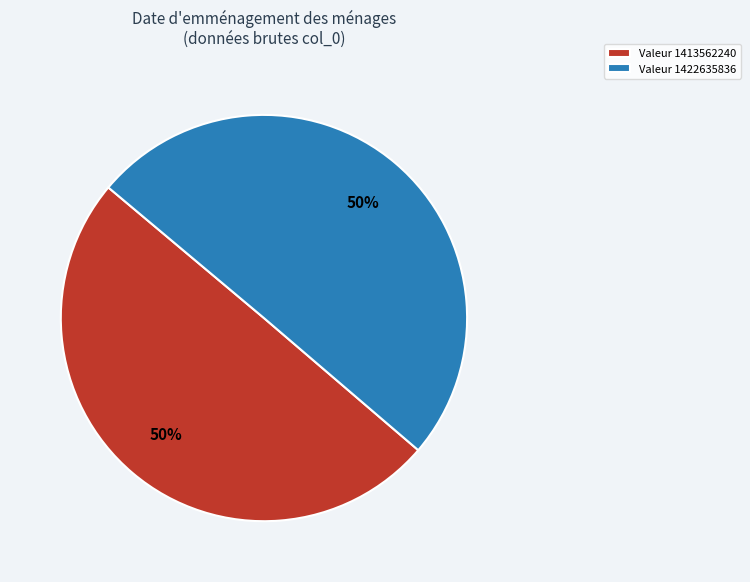

True or false: Valeur 1422635836 accounts for 43% of the total.

False